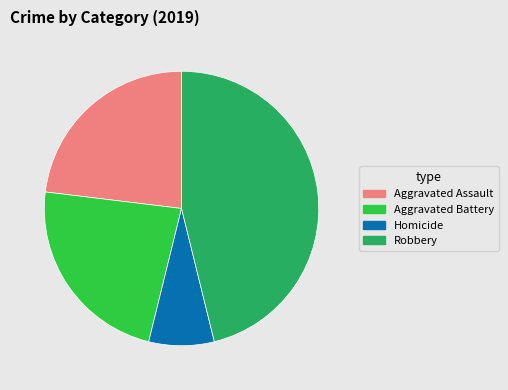

What is the ratio of the value at Aggravated Battery to the value at Aggravated Assault?

1.0